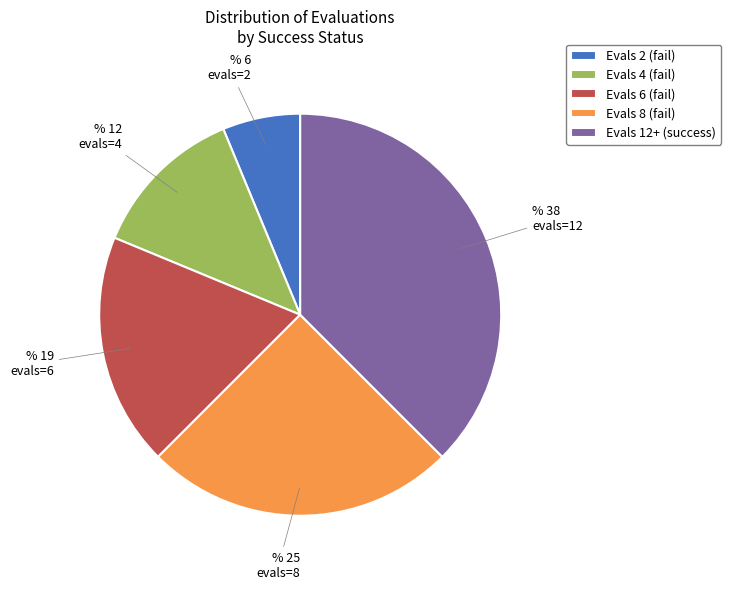

Is the sum of Evals 2 (fail) and Evals 6 (fail) greater than half?

No